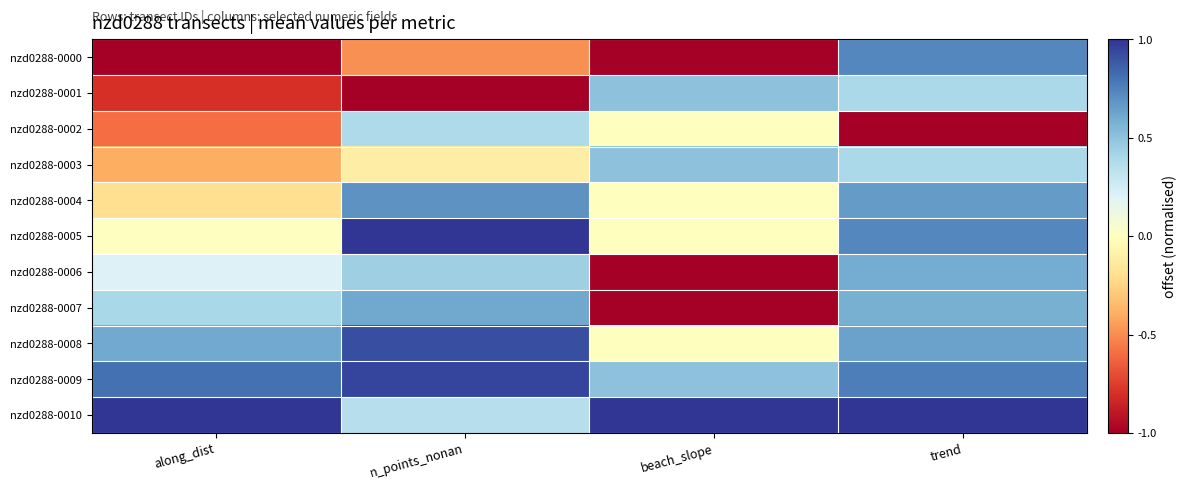

Rank the series at trend from highest to lowest value.

nzd0288-0010, nzd0288-0009, nzd0288-0000, nzd0288-0005, nzd0288-0004, nzd0288-0008, nzd0288-0006, nzd0288-0007, nzd0288-0003, nzd0288-0001, nzd0288-0002